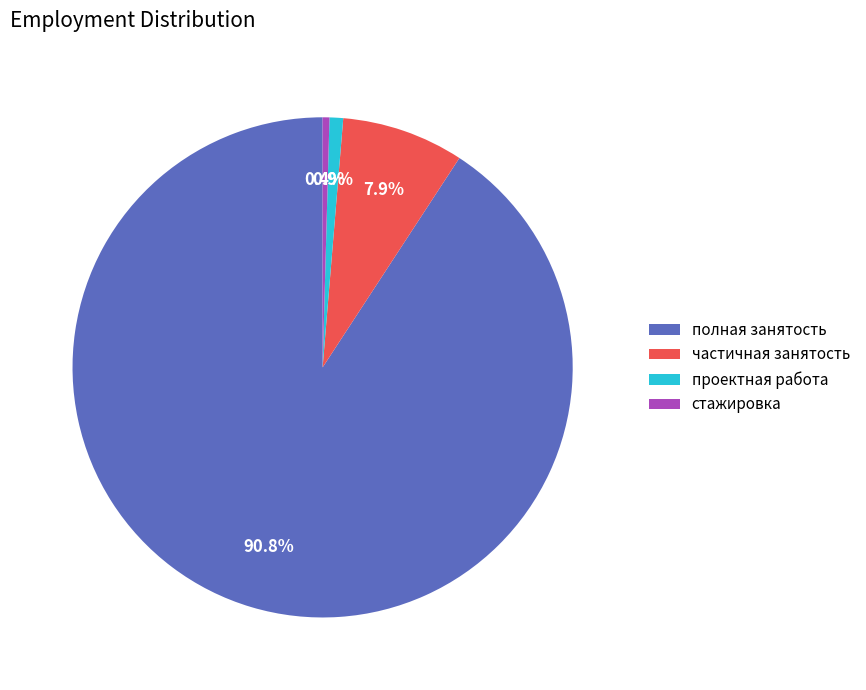

Is there any slice that represents more than half of the pie?

Yes